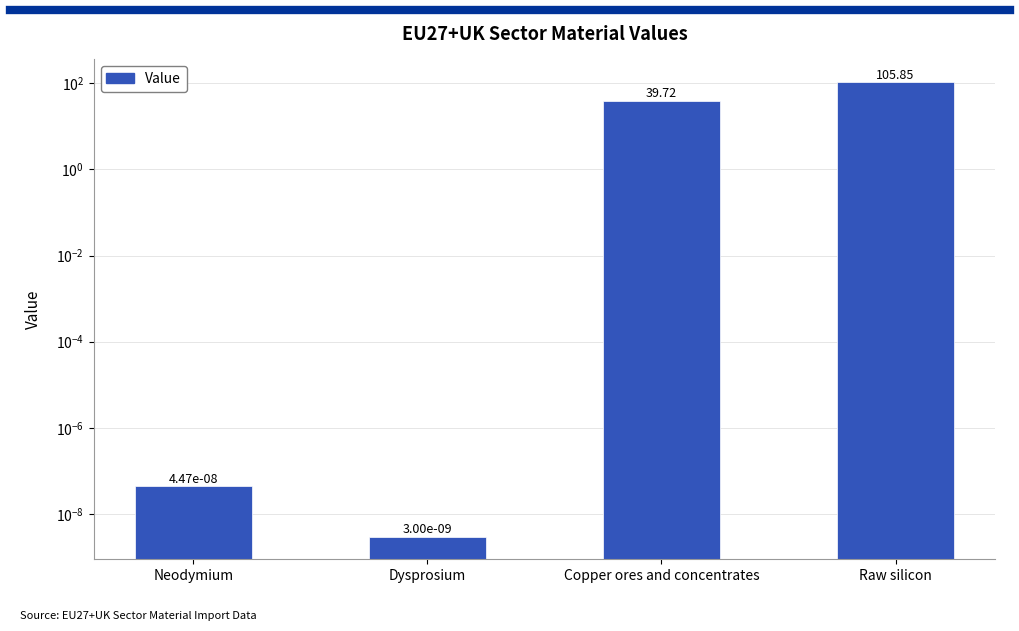

What is the label of the 1st bar from the left?

Neodymium